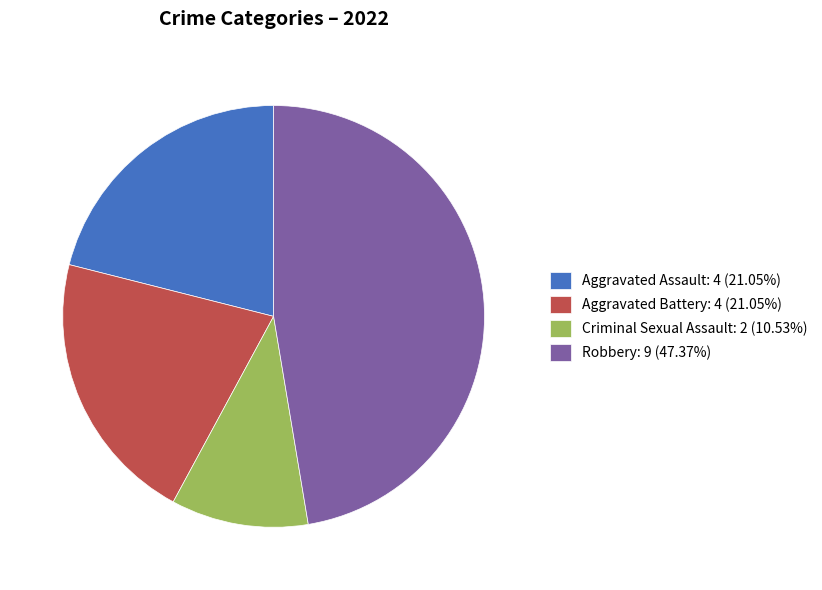

Approximately how many times larger is the value at Aggravated Battery: 4 (21.05%) compared to Criminal Sexual Assault: 2 (10.53%)?

2.0